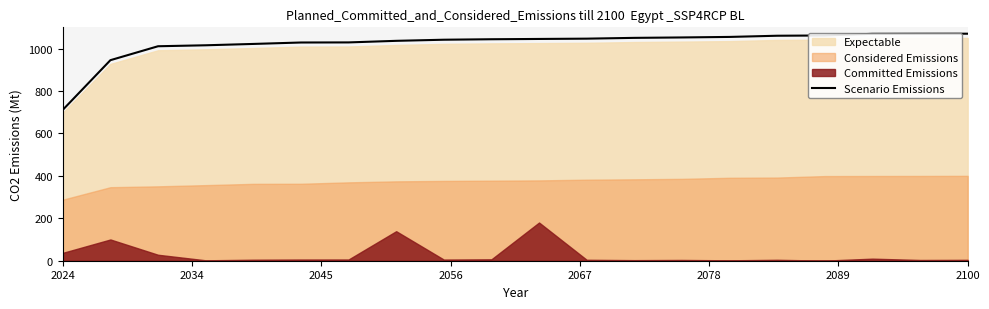

How many lines are shown in the chart?

1